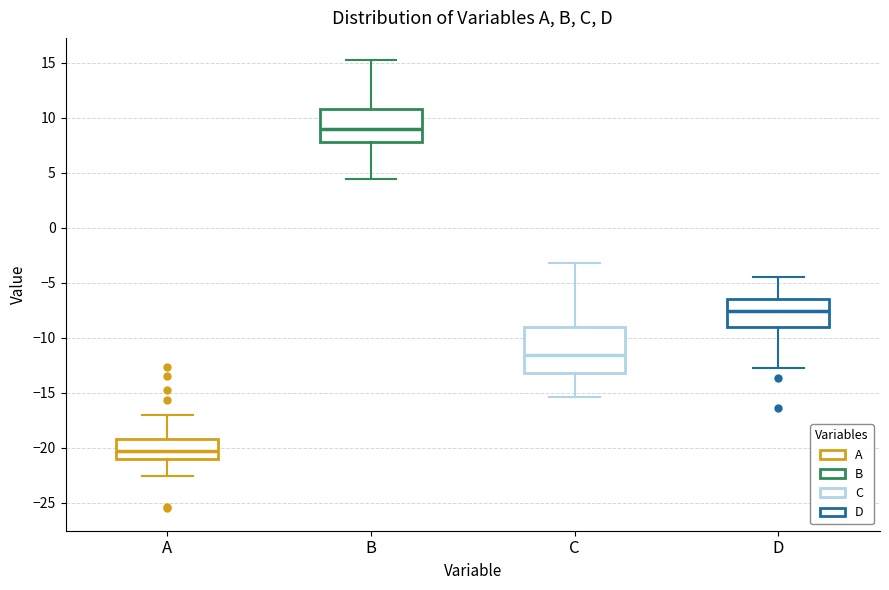

Reading left to right, read every box against the y-axis: the position of its median line, the range the box covers, and the ends of its whiskers. The values are not printed on the chart, so give them approximately, as read against the axis.

A: median -20.5, box -21.0 to -19.0, whiskers -22.5 to -17.0
B: median 9.0, box 8.0 to 11.0, whiskers 4.5 to 15.0
C: median -11.5, box -13.0 to -9.0, whiskers -15.5 to -3.0
D: median -7.5, box -9.0 to -6.5, whiskers -12.5 to -4.5